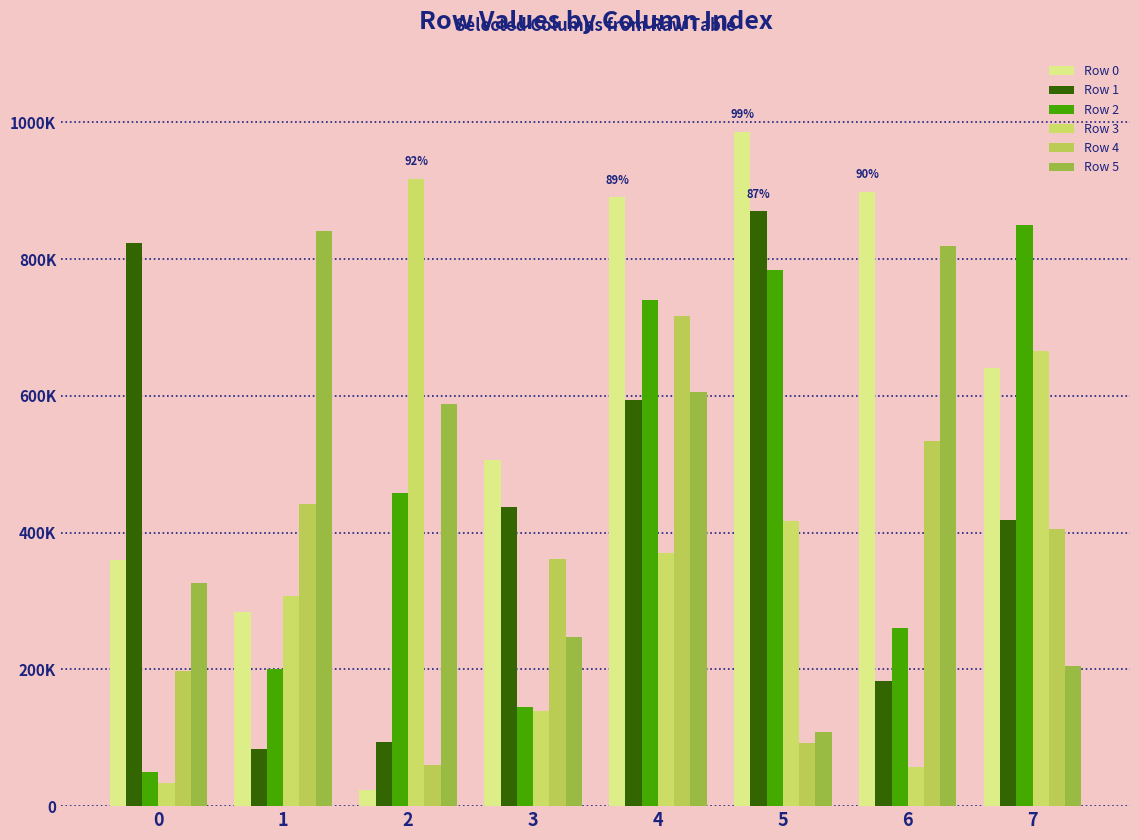

Does the chart contain any negative values?

No